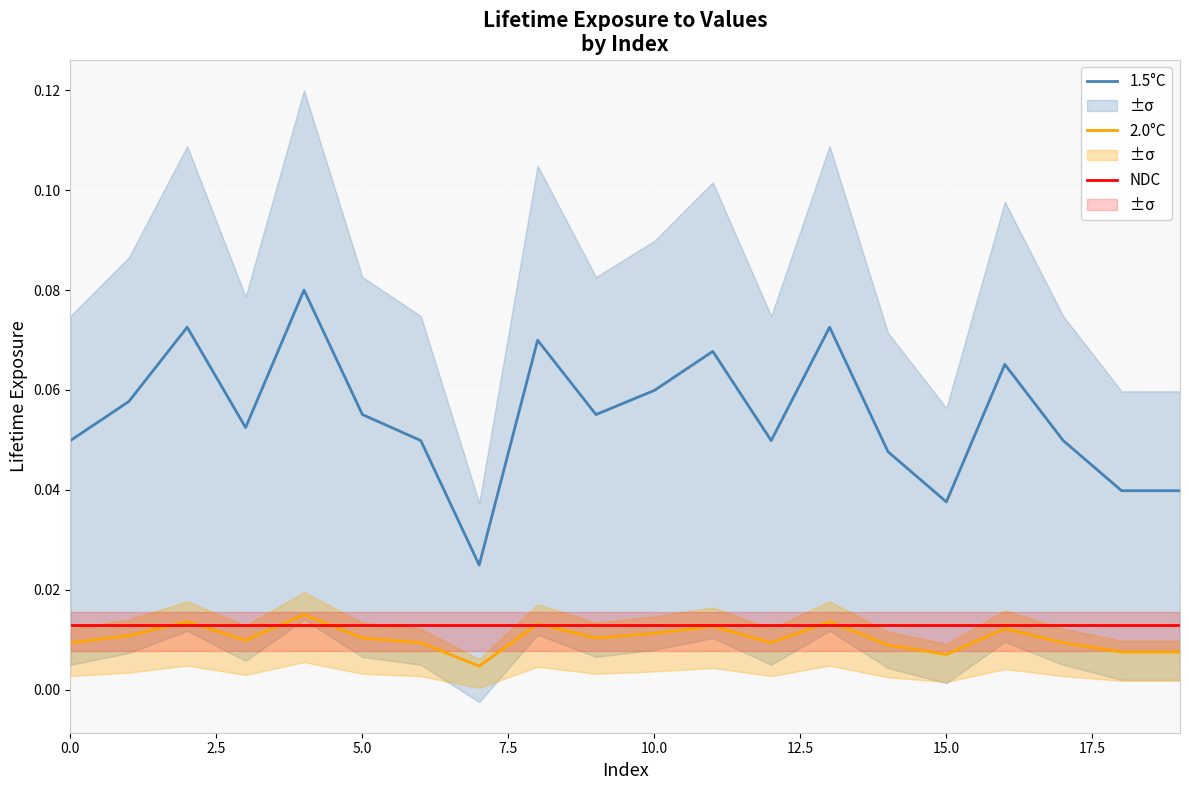

Which series has the largest total across all categories?

1.5°C